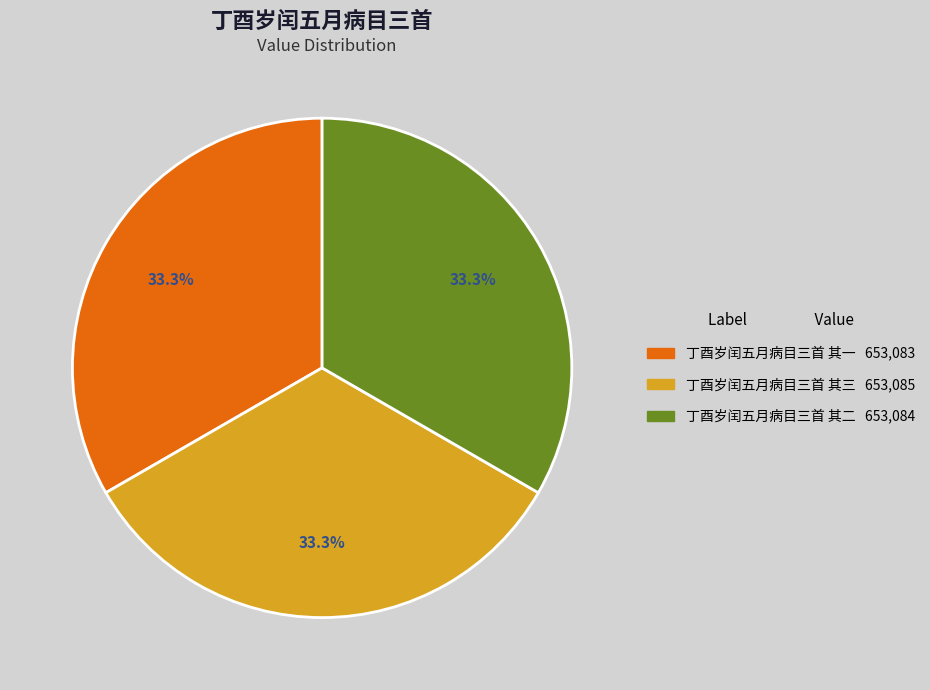

What is the ratio of the value at 丁酉岁闰五月病目三首 其二 to the value at 丁酉岁闰五月病目三首 其一?

1.0